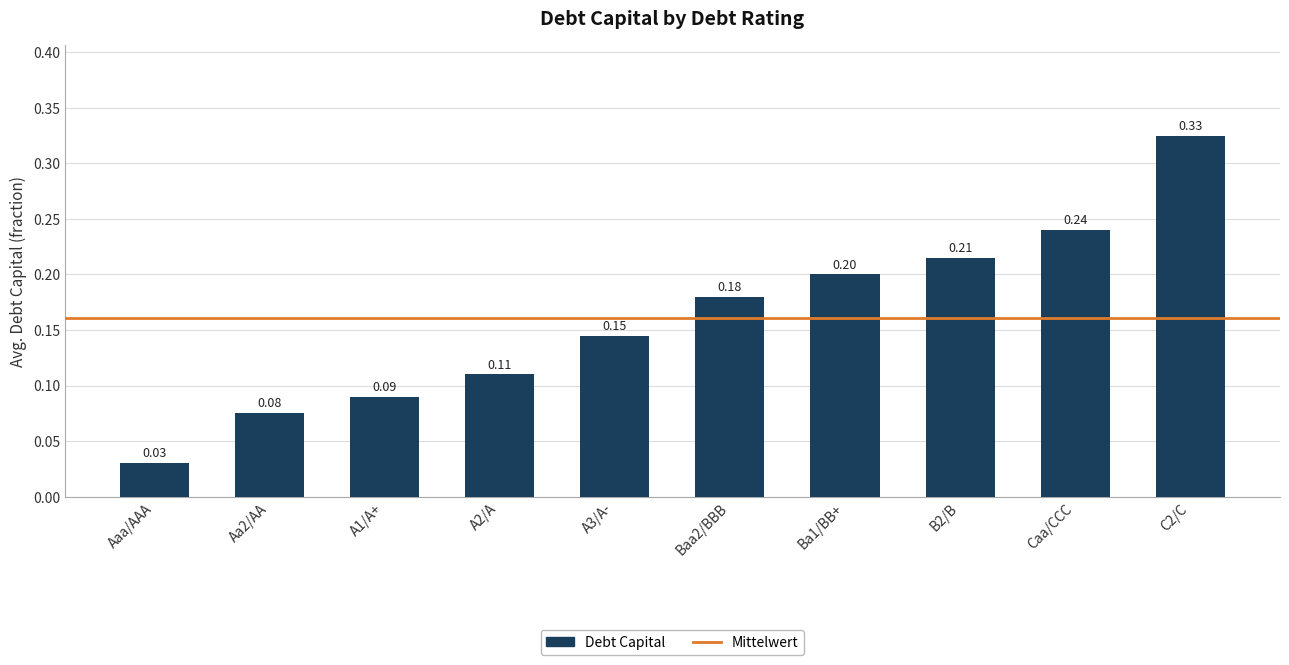

How many data points does each series have?

10